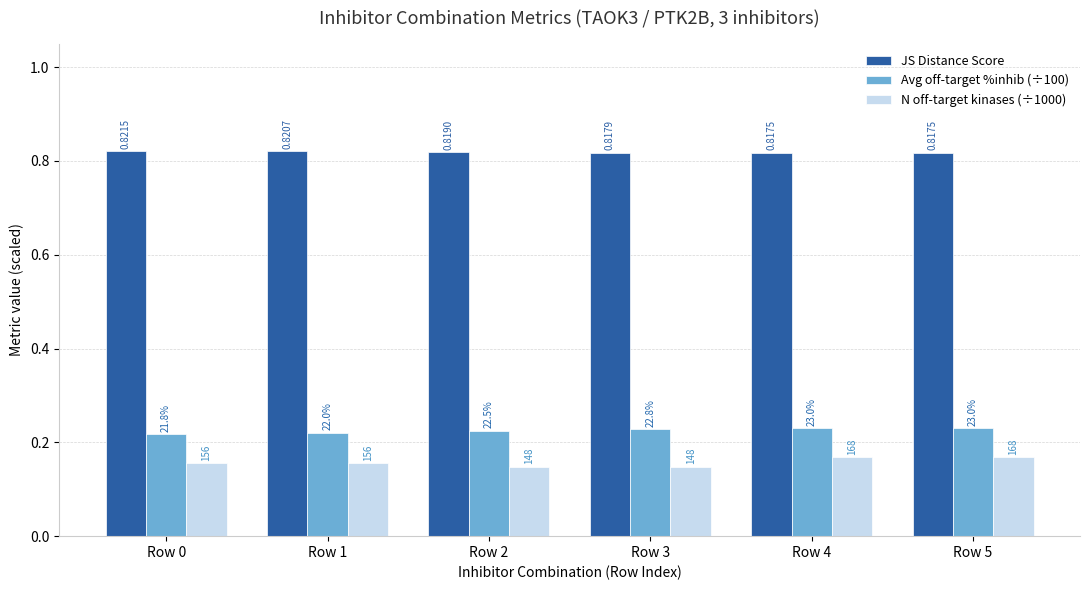

Are the bars horizontal?

No